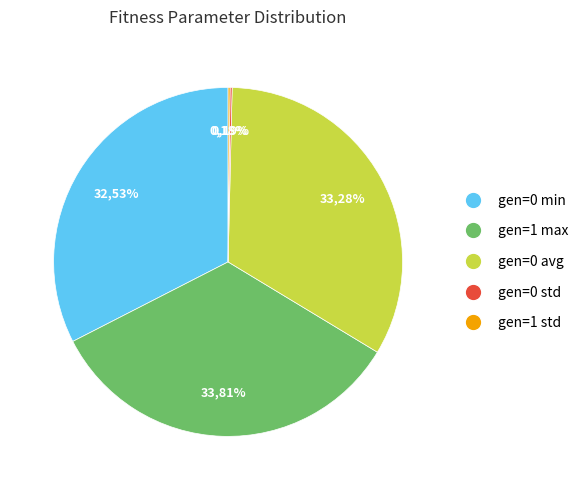

What is the ratio of the value at gen=1 max to the value at gen=0 std?

179.0